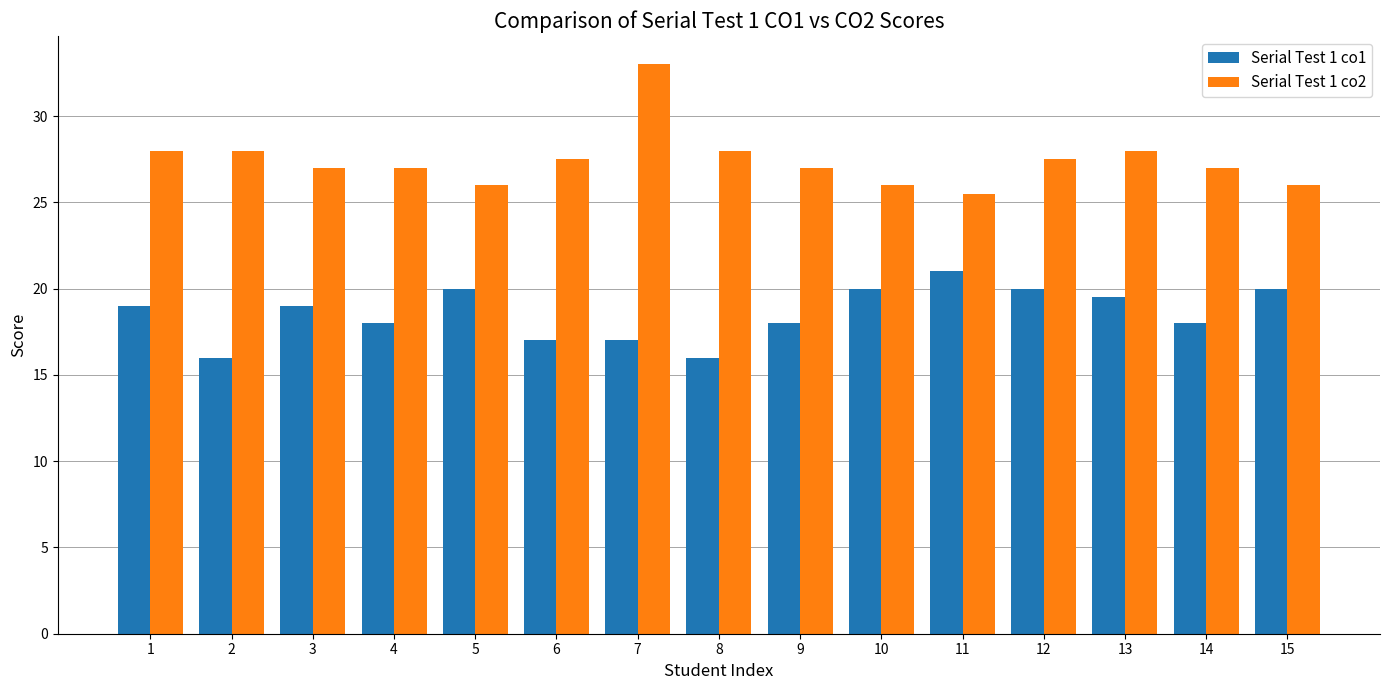

What is the spread (max minus min) of values at 4?

9.0